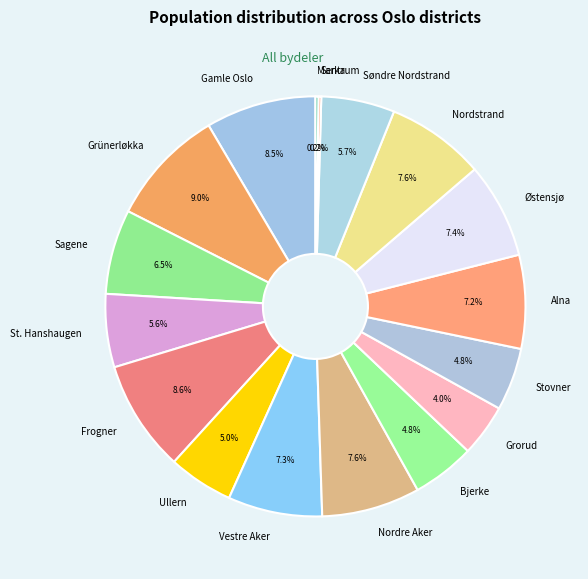

Between Alna and Gamle Oslo, which is larger?

Gamle Oslo